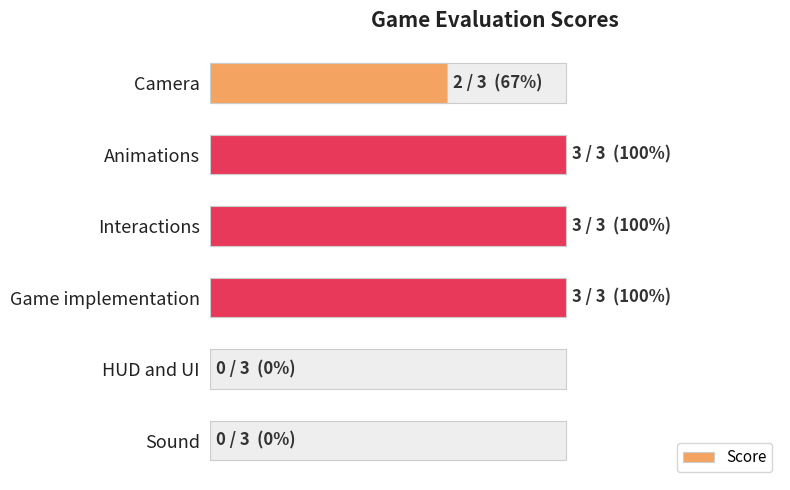

How many data points does each series have?

6